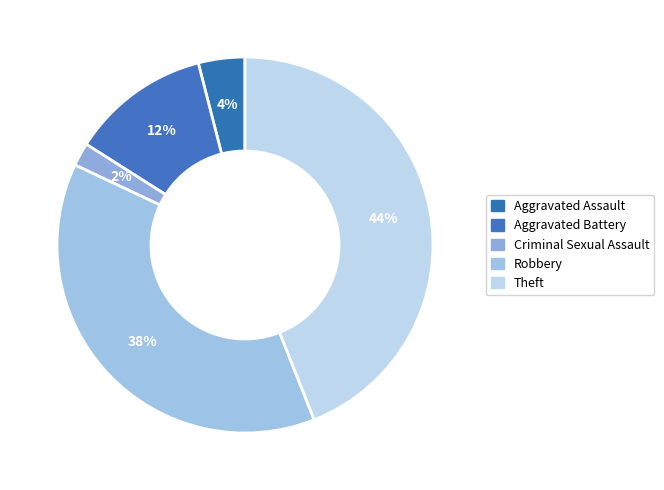

How many slices are in this pie chart?

5